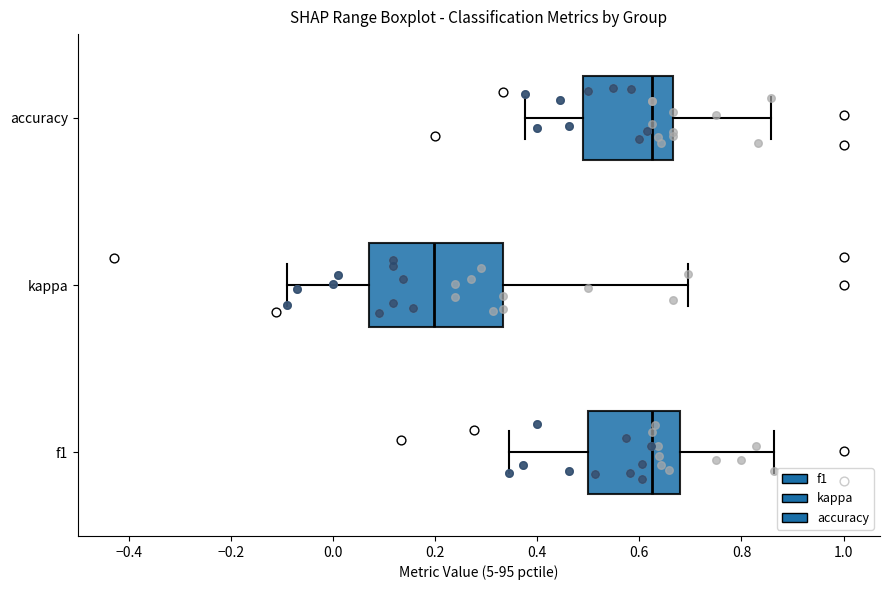

Which box's median line is the furthest to the left?

kappa